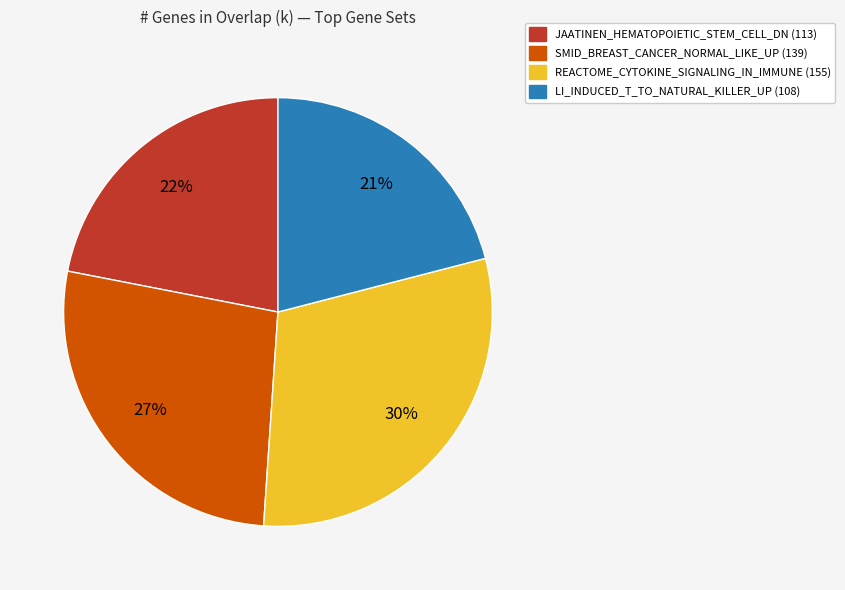

To the nearest percent, what is the difference between the largest and smallest slice percentages?

9%